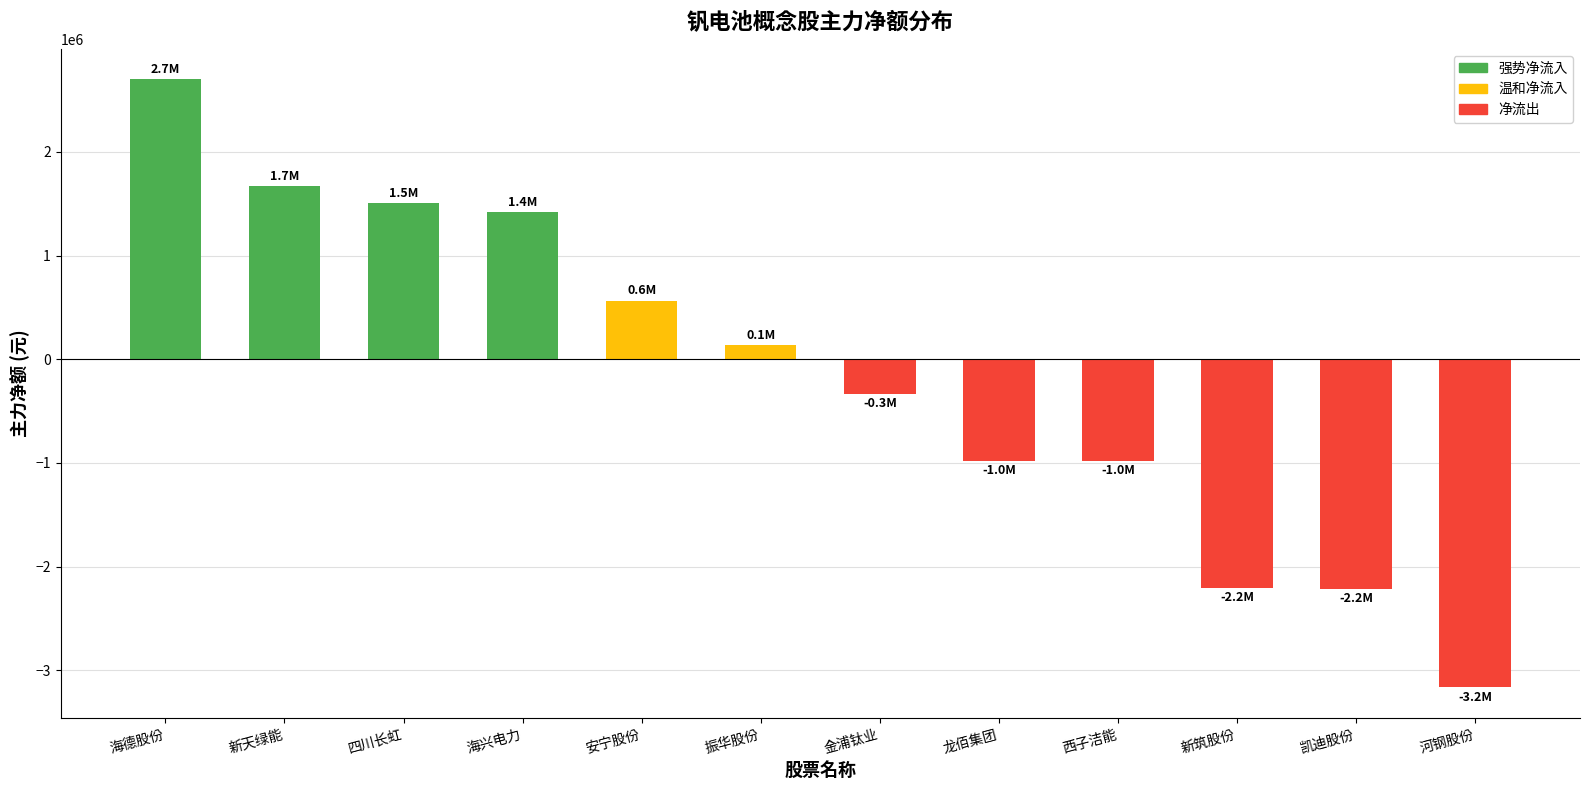

What is the difference between the values at 河钢股份 and 海德股份?

5866727